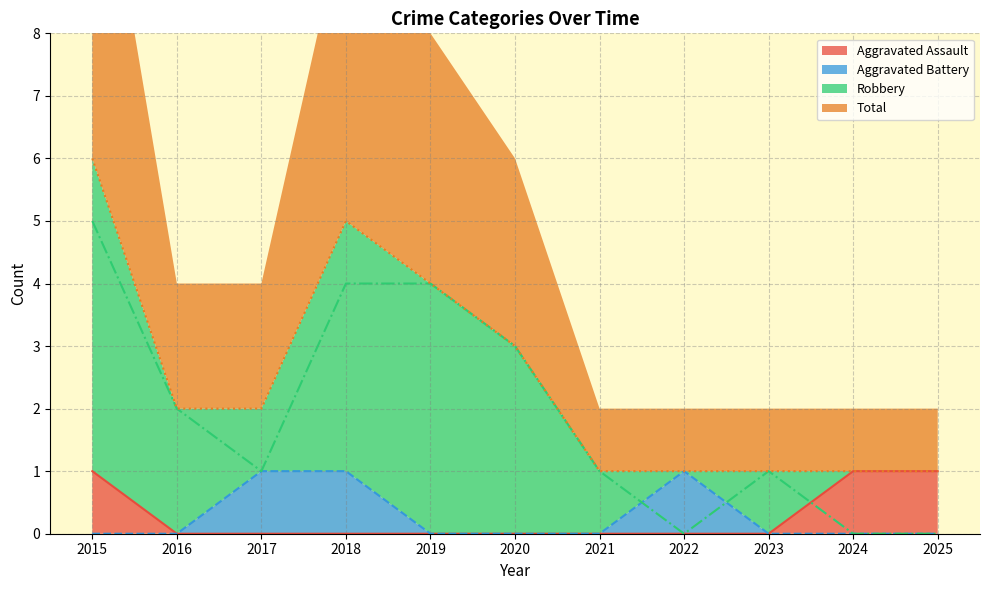

Reading left to right, transcribe all the data shown in this chart.

Aggravated Assault: 2015=1	2016=0	2017=0	2018=0	2019=0	2020=0	2021=0	2022=0	2023=0	2024=1	2025=1
Aggravated Battery: 2015=0	2016=0	2017=1	2018=1	2019=0	2020=0	2021=0	2022=1	2023=0	2024=0	2025=0
Robbery: 2015=5	2016=2	2017=1	2018=4	2019=4	2020=3	2021=1	2022=0	2023=1	2024=0	2025=0
Total: 2015=6	2016=2	2017=2	2018=5	2019=4	2020=3	2021=1	2022=1	2023=1	2024=1	2025=1